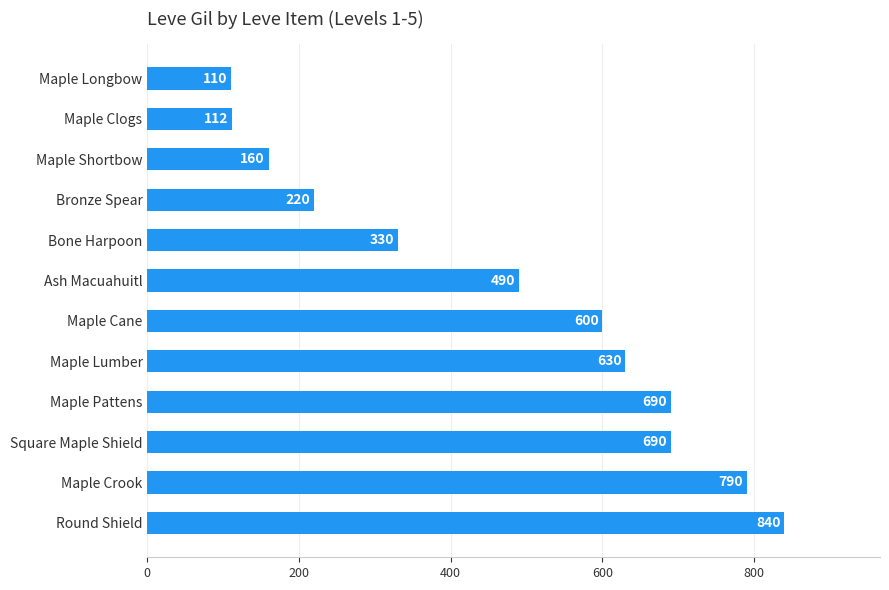

What is the sum of the values at Maple Longbow and Maple Crook?

900